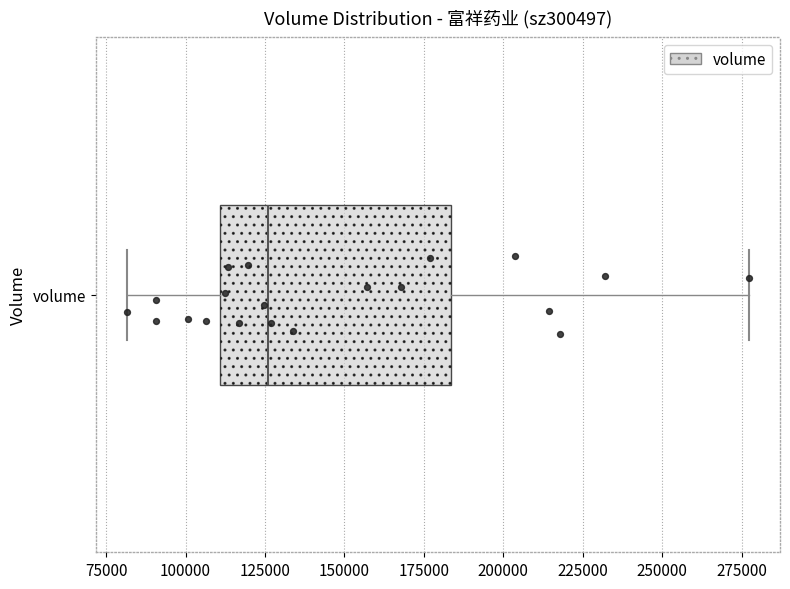

Read this box plot against the x-axis: the position of the median line, the range covered by the box, and the ends of both whiskers. The values are not printed on the chart, so give them approximately, as read against the axis.

median 125000, box 110000 to 185000, whiskers 80000 to 275000